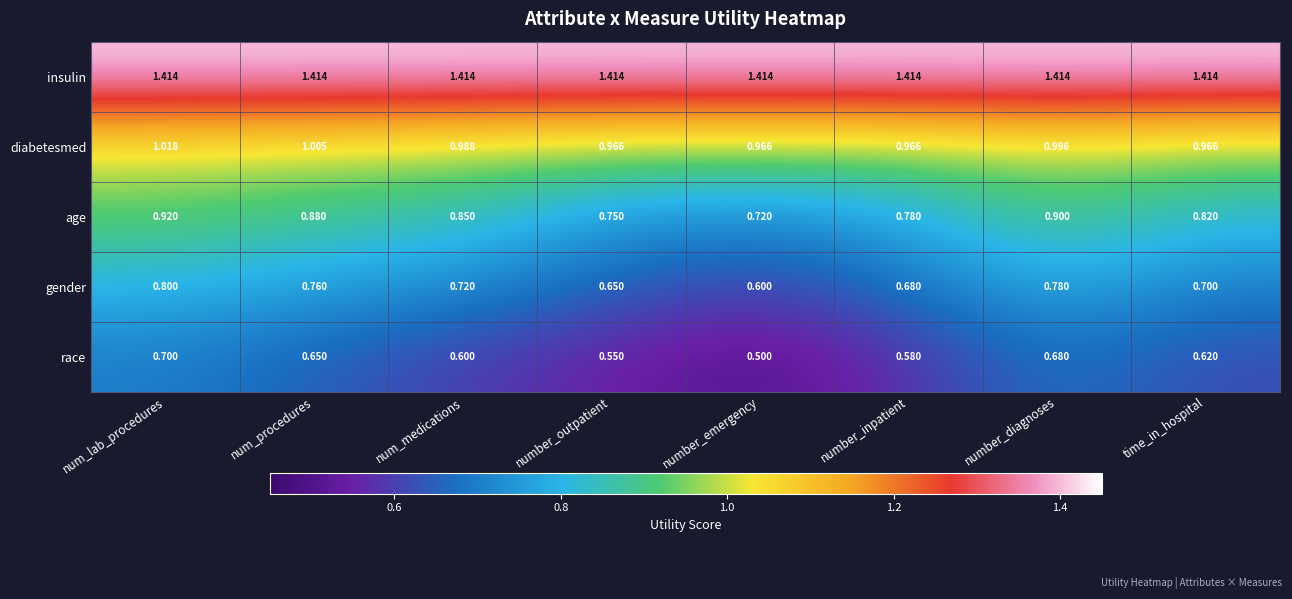

List the labels in order of race value, smallest first.

number_emergency, number_outpatient, number_inpatient, num_medications, time_in_hospital, num_procedures, number_diagnoses, num_lab_procedures